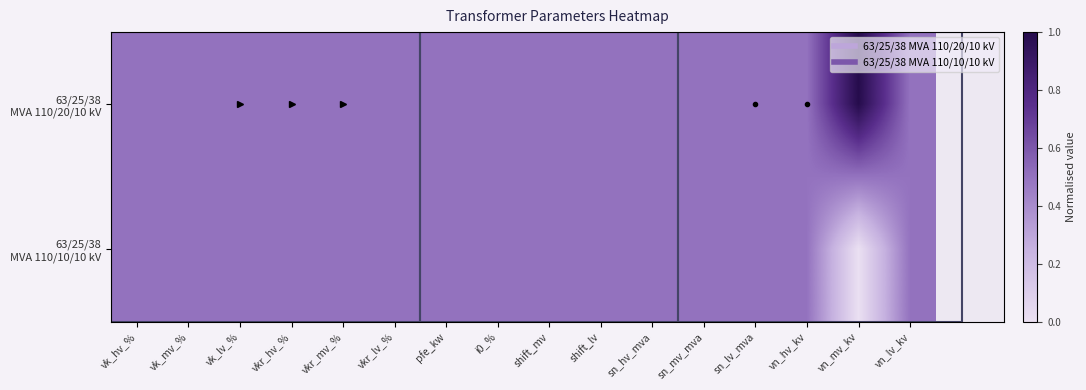

What is the total value across all series at vkr_lv_%?

1.0